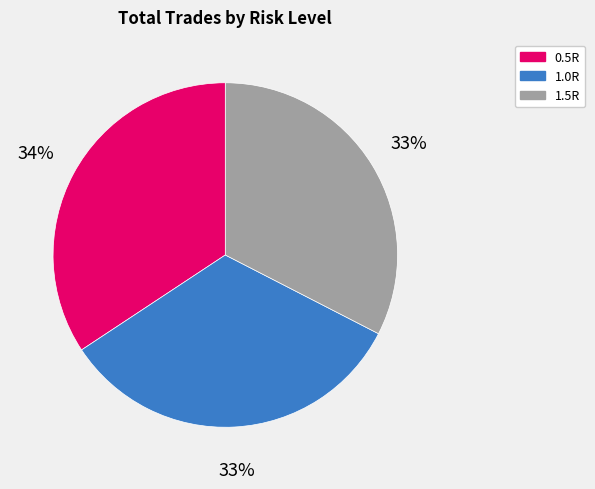

To the nearest percent, what is the difference between the 0.5R and 1.0R slice percentages?

1%